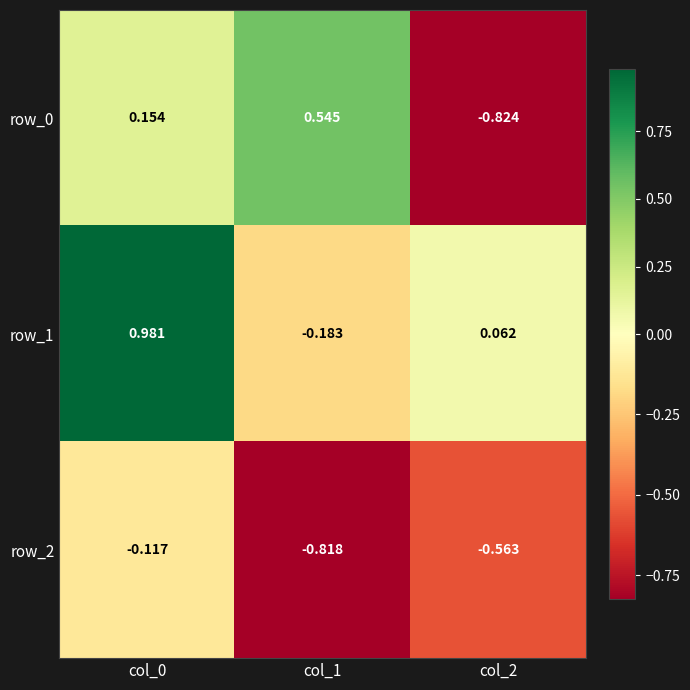

Which series has the largest range (max minus min)?

row_0